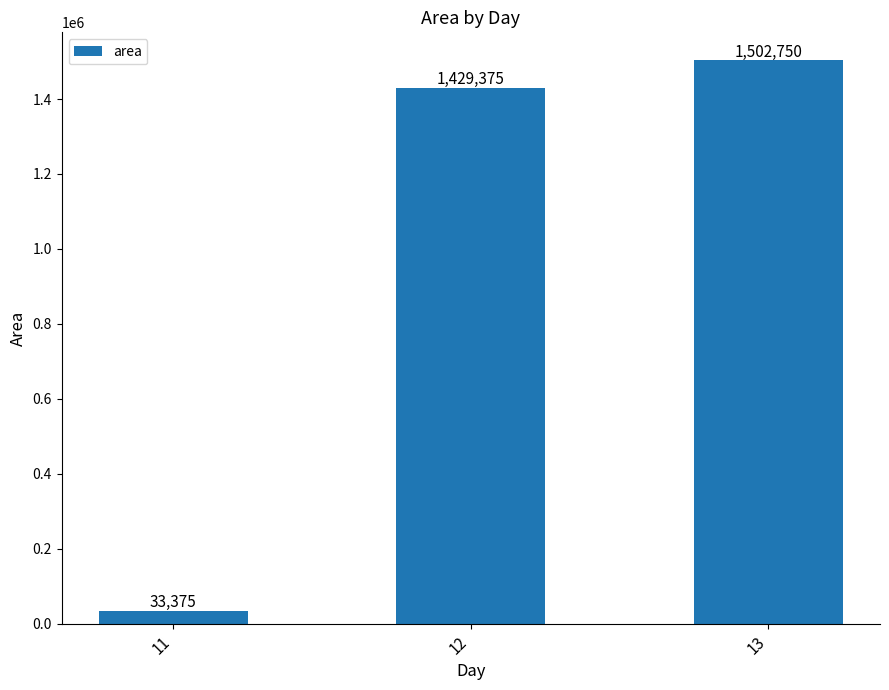

Rank the categories by value from highest to lowest.

13, 12, 11